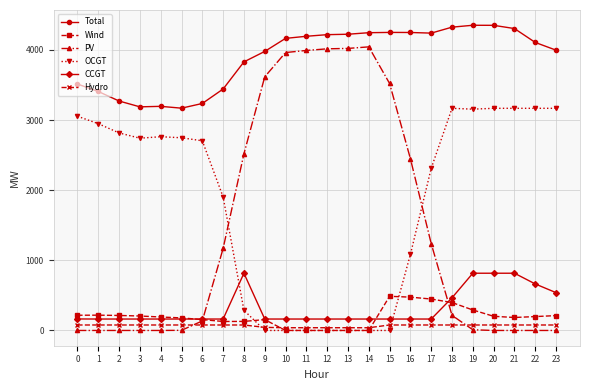

Which series has the widest spread of values?

PV